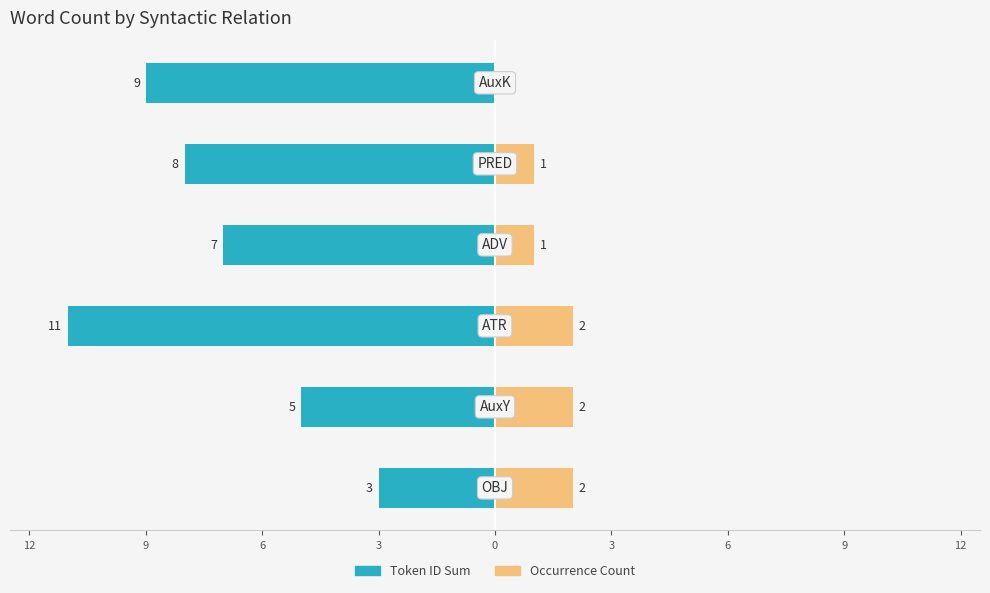

Is the value of Count (right) at 0 greater than the value of Token ID (left) at 6?

Yes